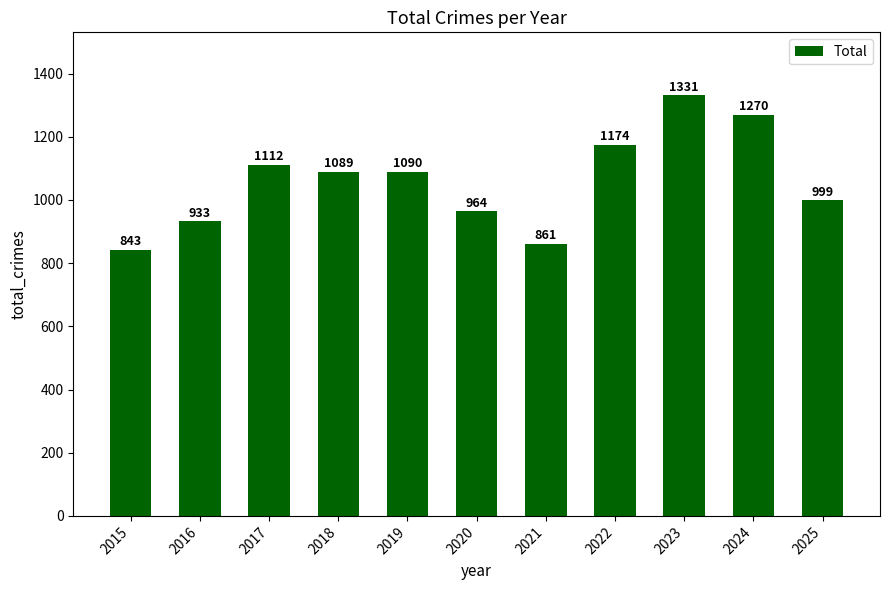

What is the approximate value at 2017?

1112